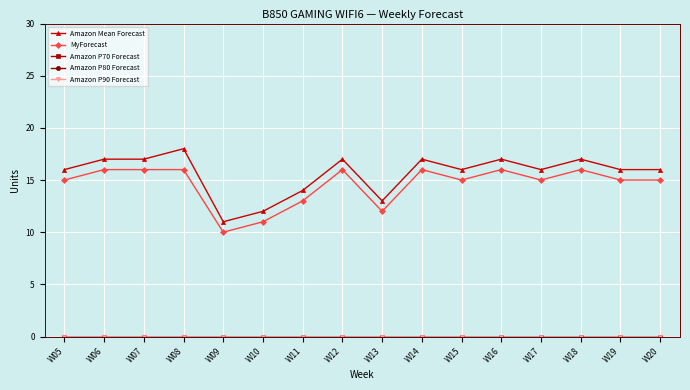

Is this an area chart (filled region under the line)?

No